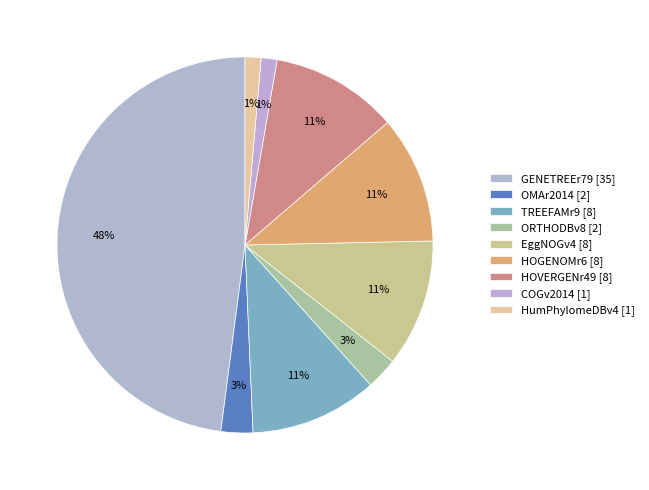

Is there a majority slice in this chart?

No